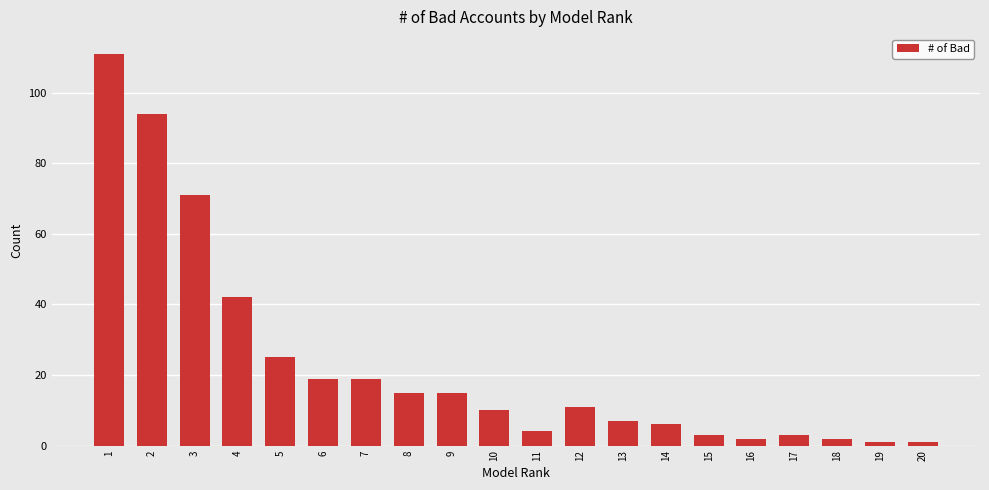

Reading left to right, list all the values displayed in this chart.

111	94	71	42	25	19	19	15	15	10	4	11	7	6	3	2	3	2	1	1